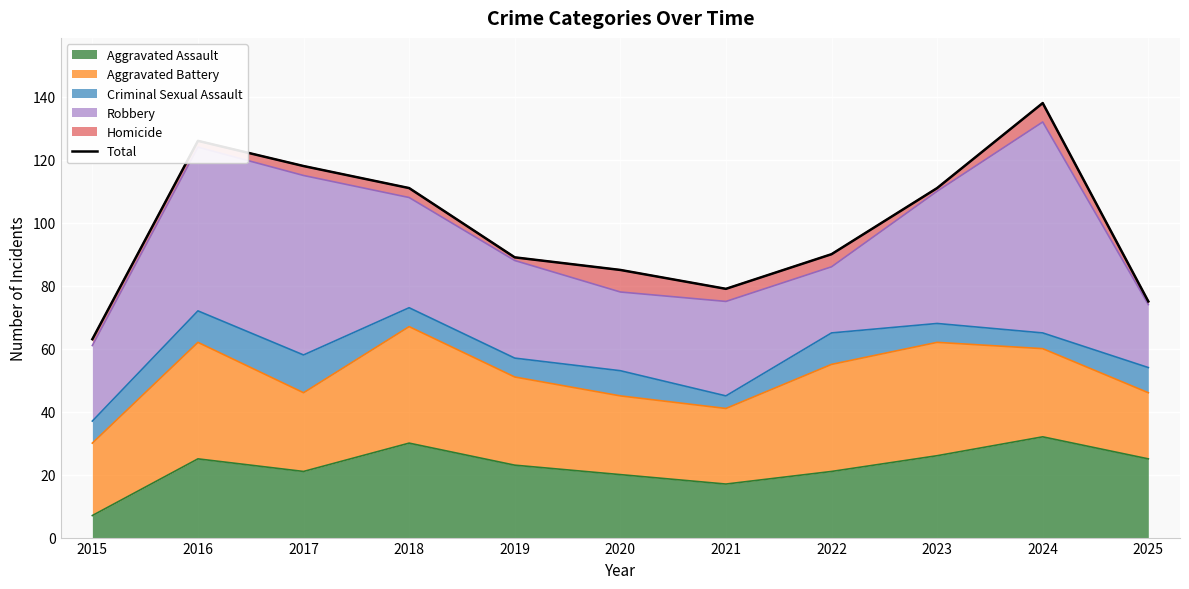

True or false: there are more than 1 points higher than both neighbors.

True